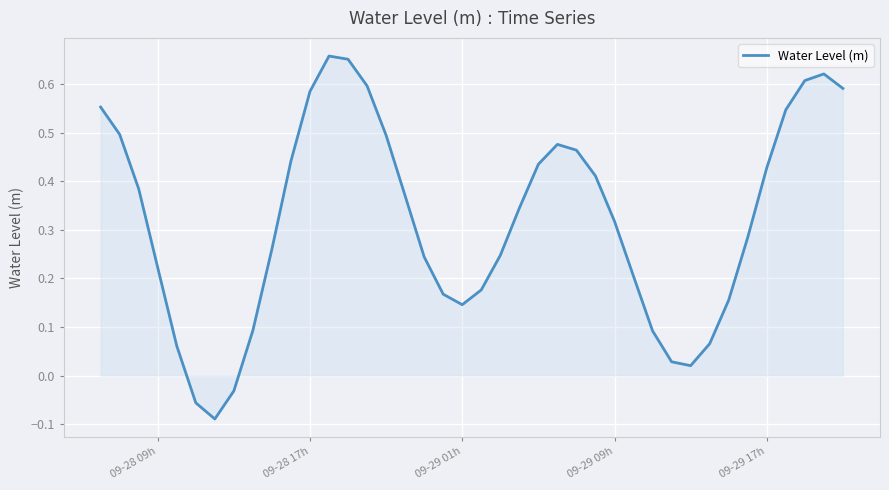

Does the chart display data point markers on the line(s)?

No